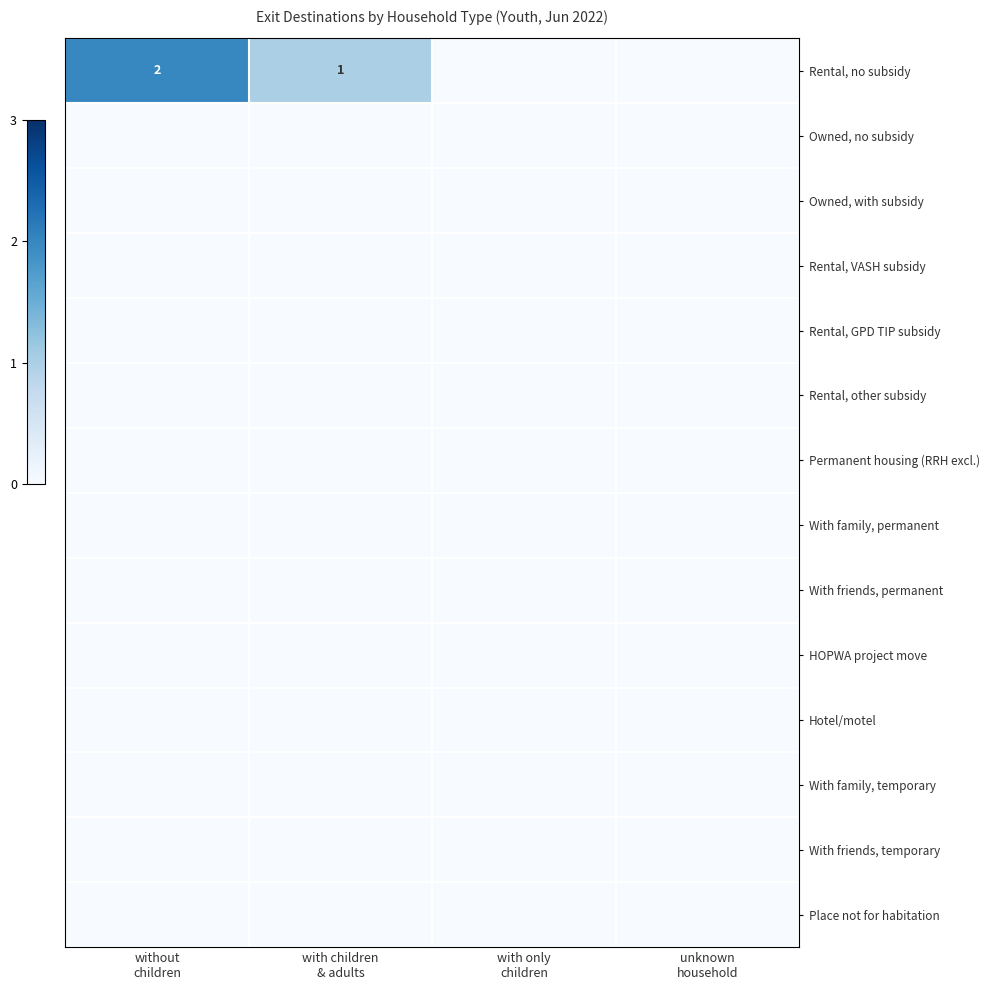

The Owned, no subsidy series shows 0 at without children. True or false?

True